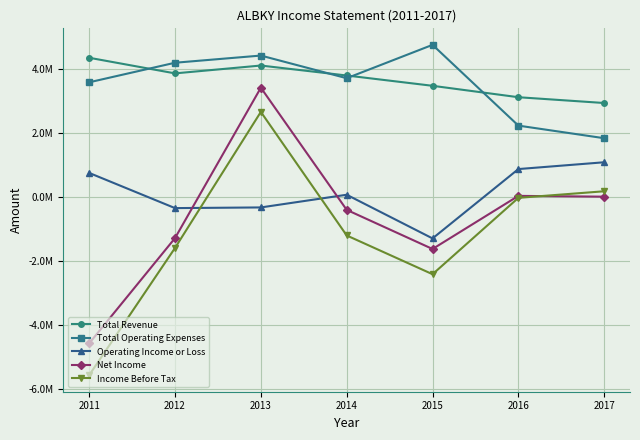

Which has a higher value, 2013 or 2012?

2013